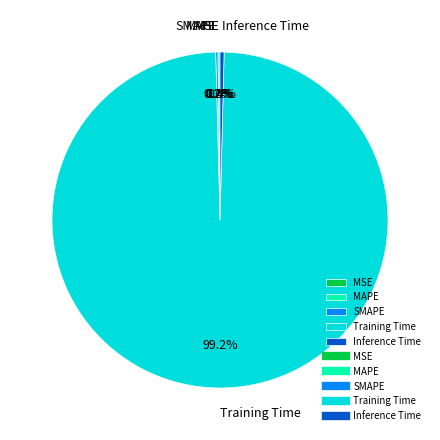

Which category has the biggest portion of the pie?

Training Time